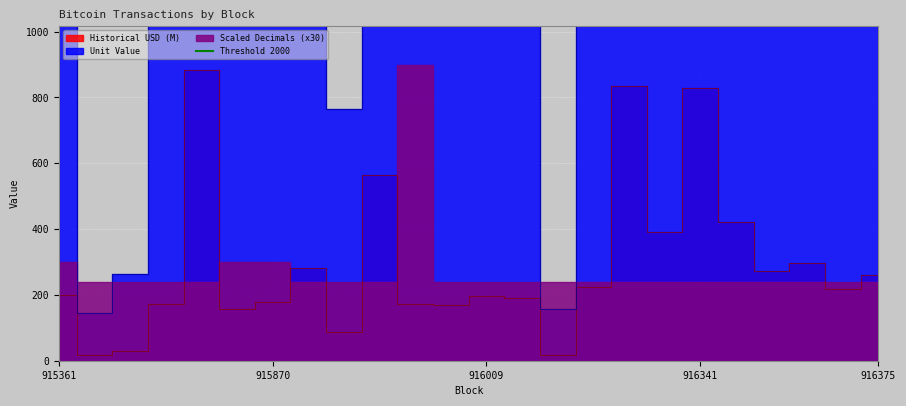

The Historical USD (M) series shows 218.7 at 916366. True or false?

True